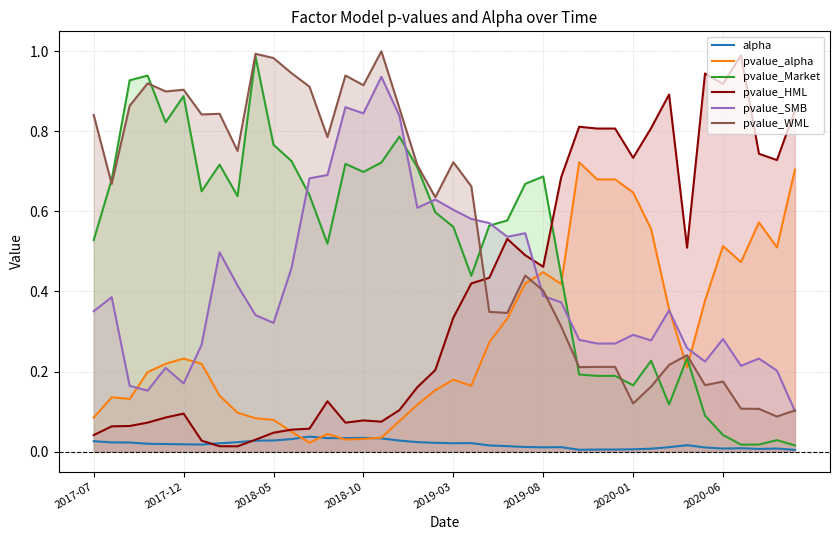

The pvalue_Market series shows 0.7 at 2017-07. True or false?

False